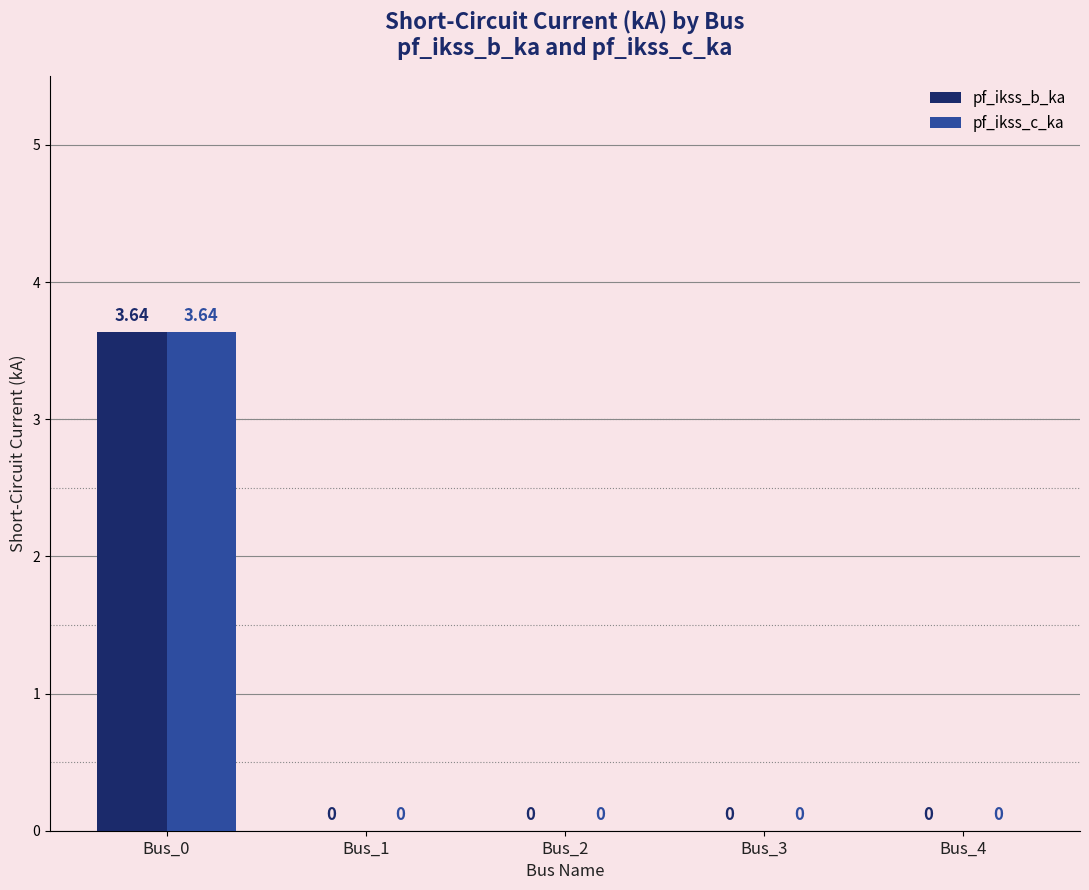

How many values in the pf_ikss_c_ka series exceed 0?

1